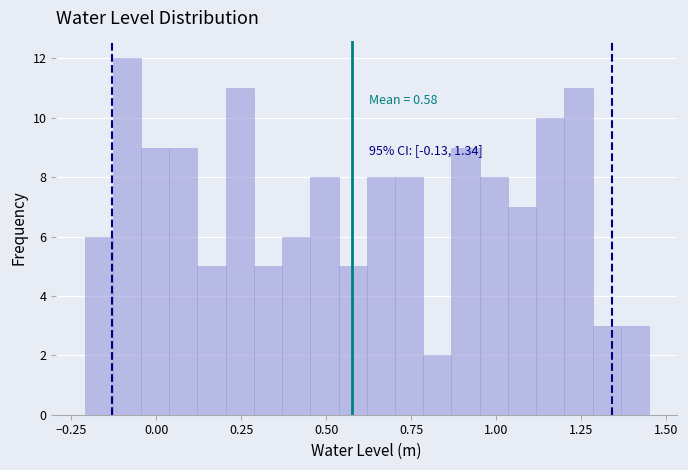

Read against the x-axis, roughly where is the centre of the tallest bar?

-0.10